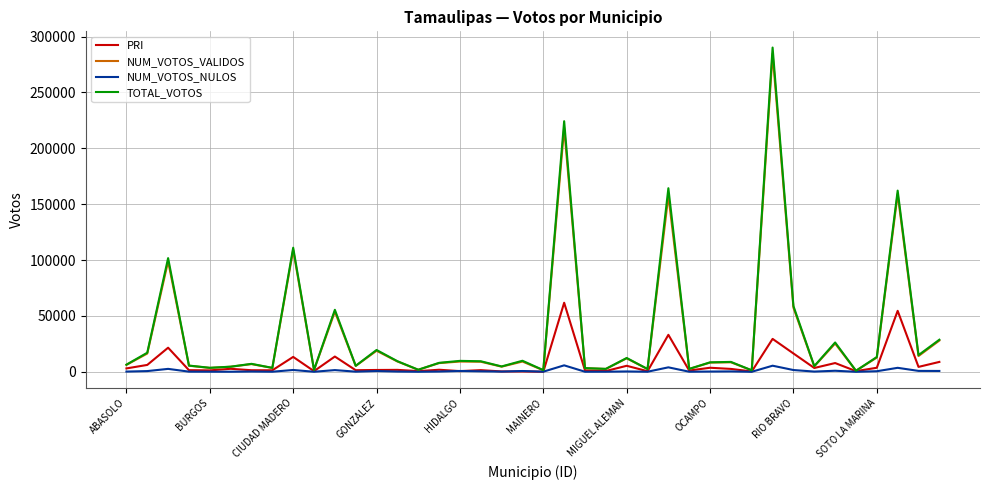

What is the maximum value shown in the chart?

290176